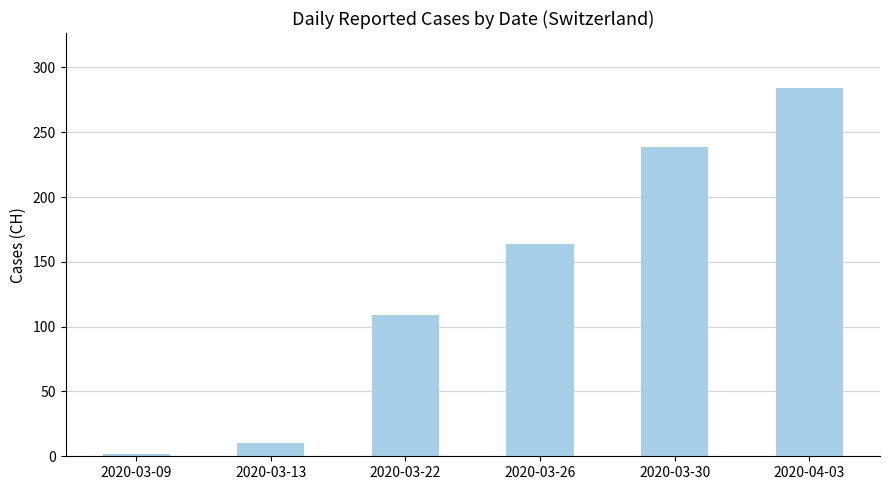

Reading left to right, transcribe all the data shown in this chart.

2	10	109	164	239	284